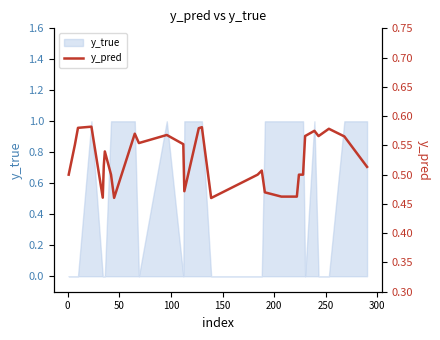

How many lines are shown in the chart?

1